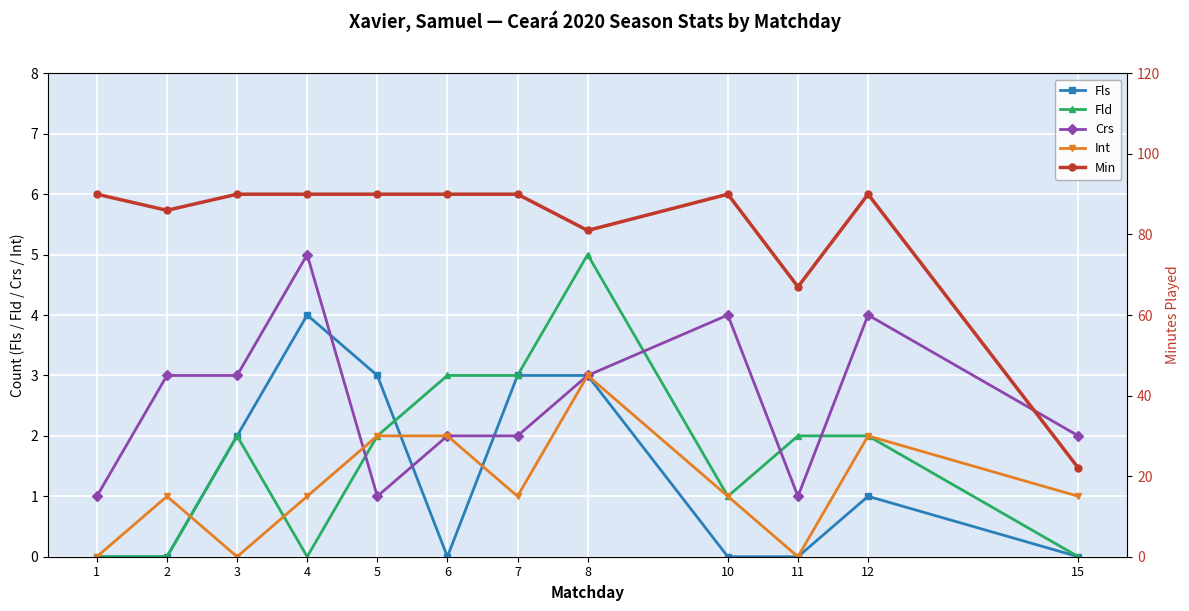

What is the total value across all series at 8?

95